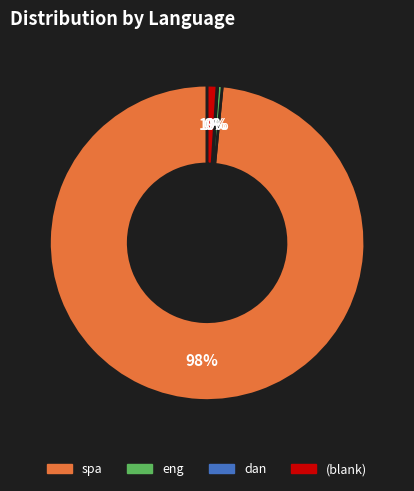

Which has a higher value, spa or eng?

spa